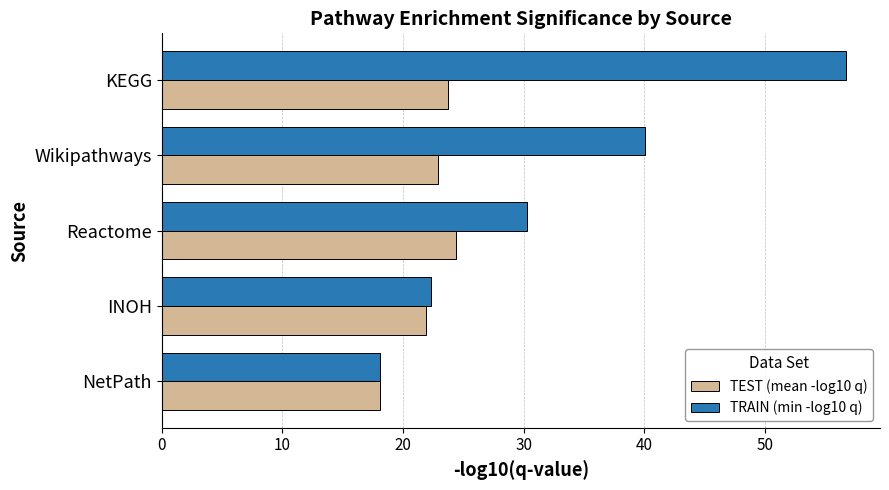

What is the minimum value shown in the chart?

18.1